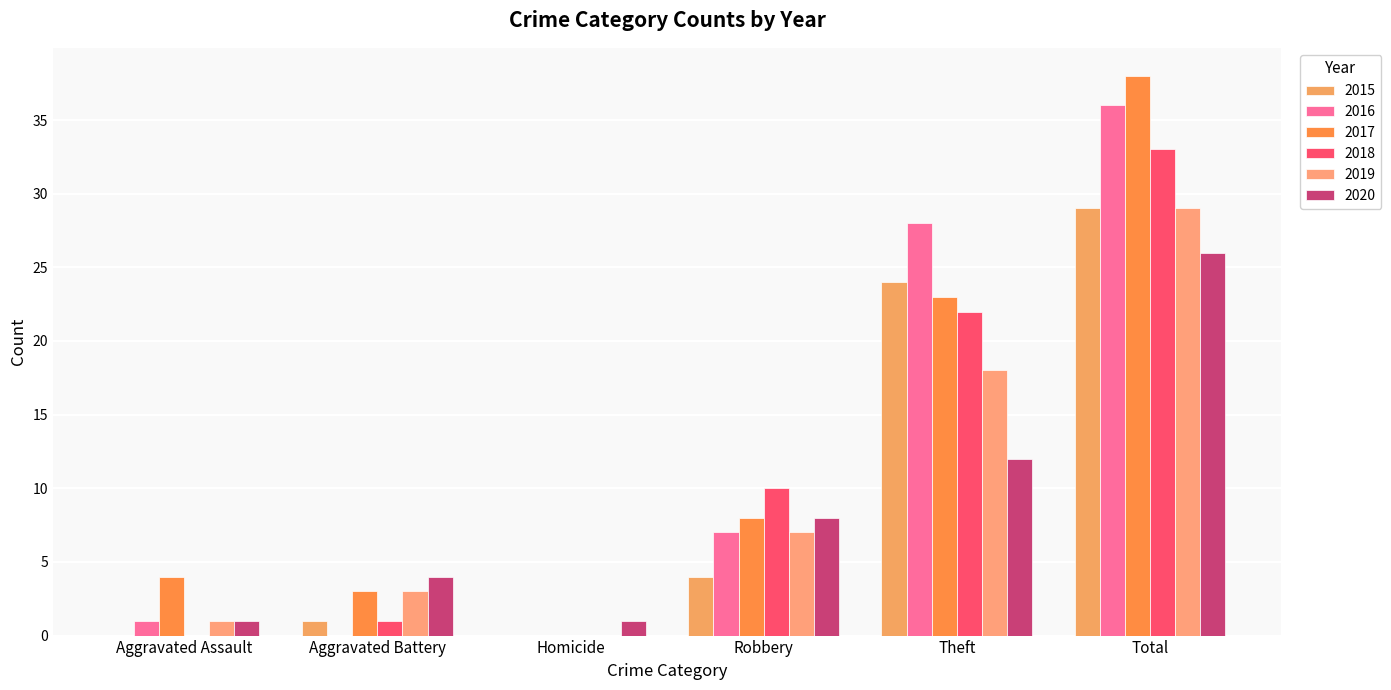

At which label does 2017 first exceed 8?

Theft